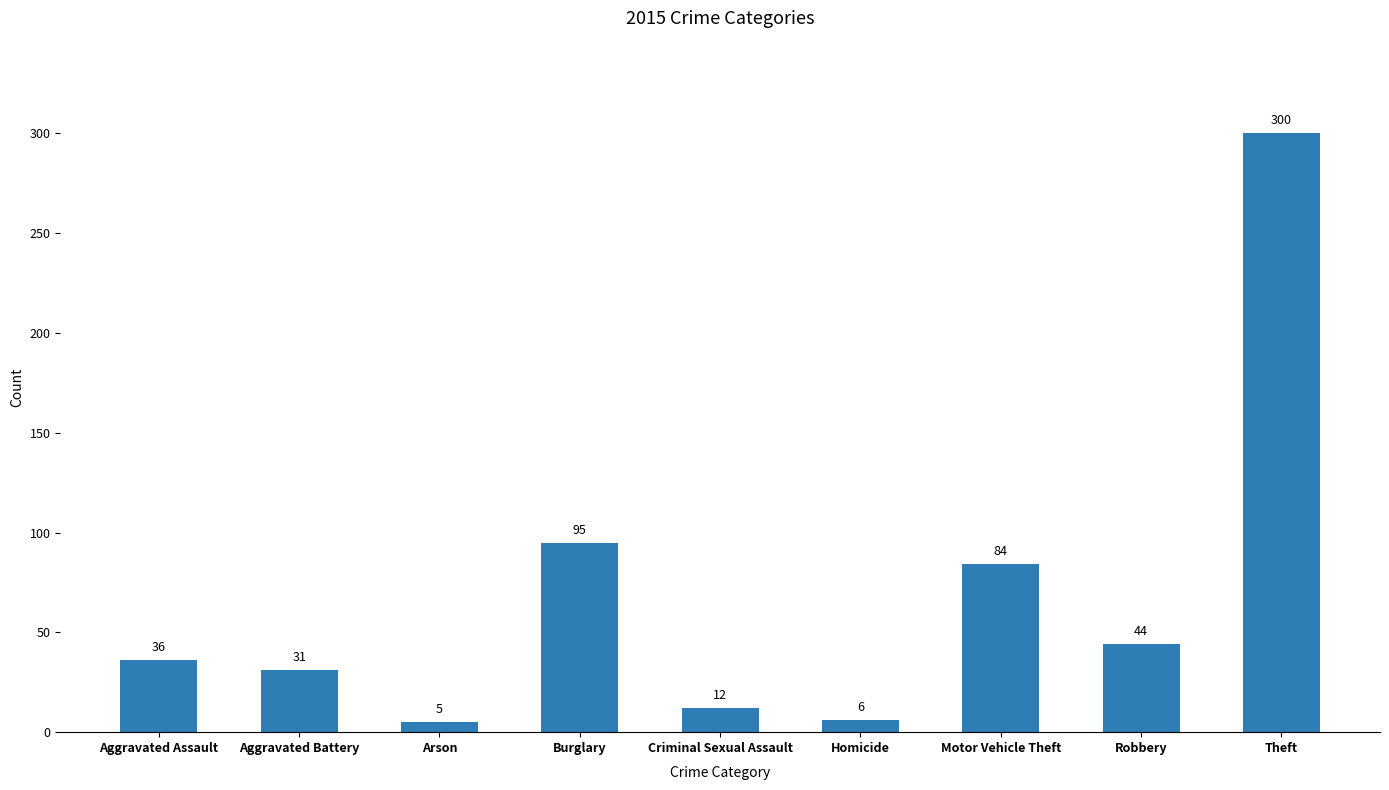

Reading right to left, list all the values displayed in this chart.

300	44	84	6	12	95	5	31	36